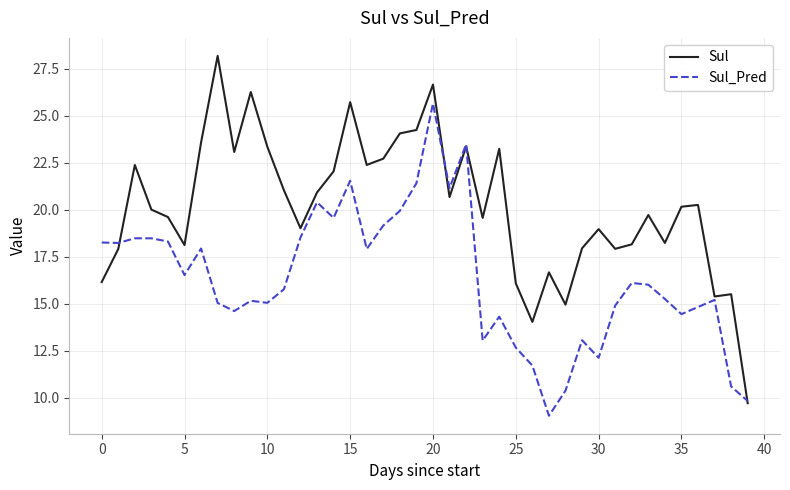

How many values in the Sul_Pred series are below 16?

20